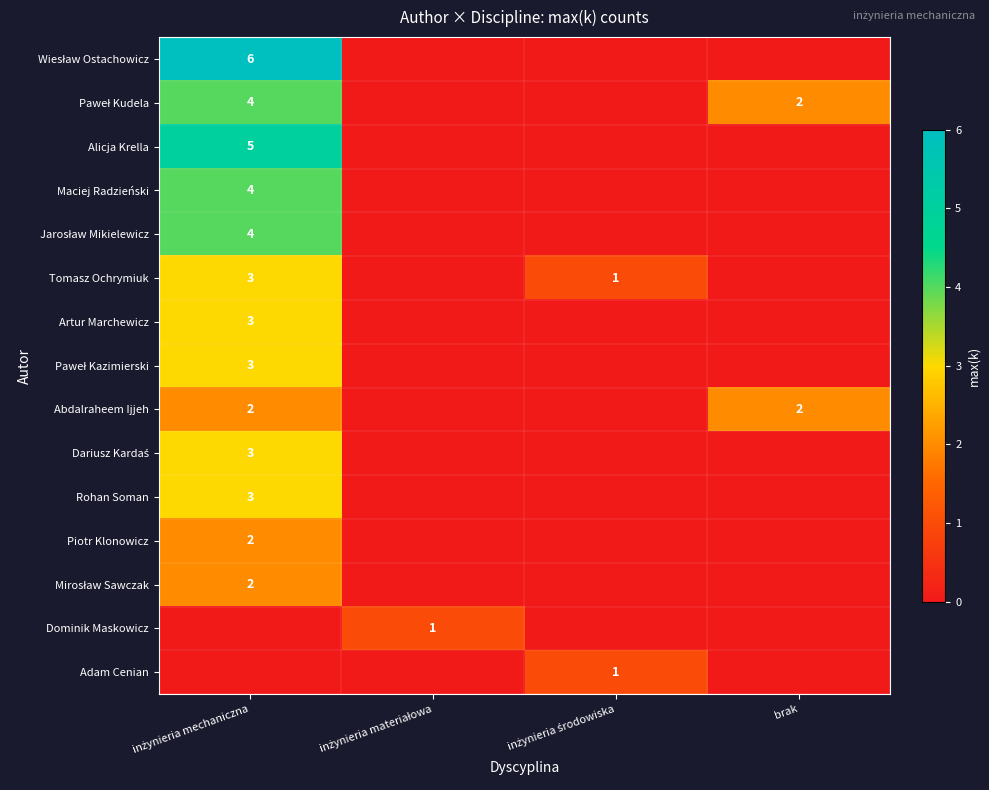

What is the total value across all series at inżynieria mechaniczna?

44